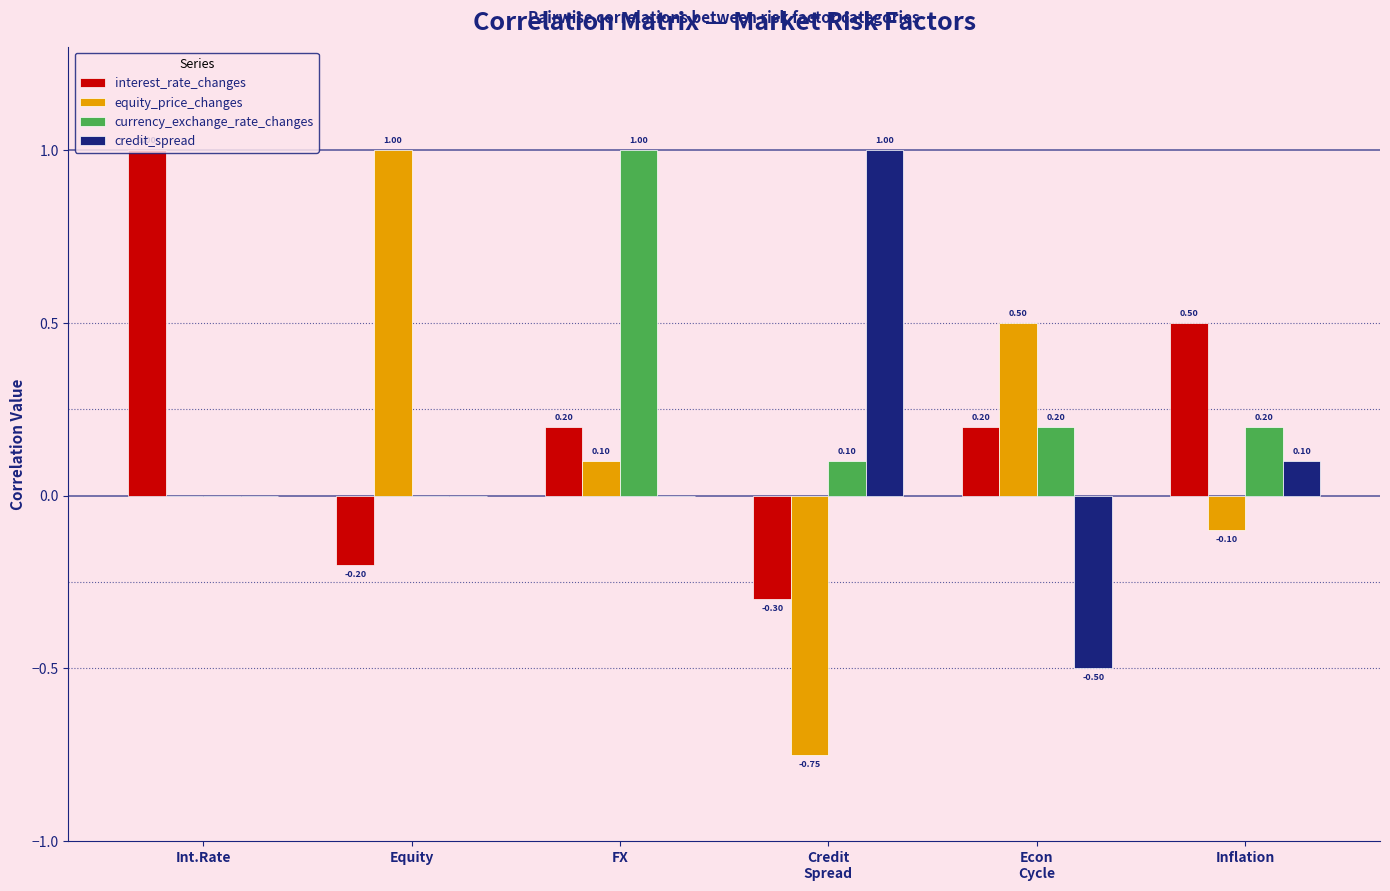

How many groups of bars are there?

6